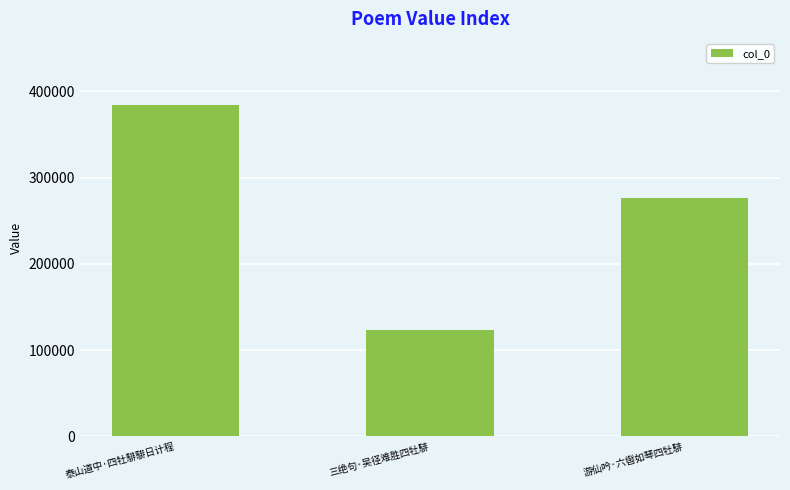

How many distinct data groups are displayed?

1